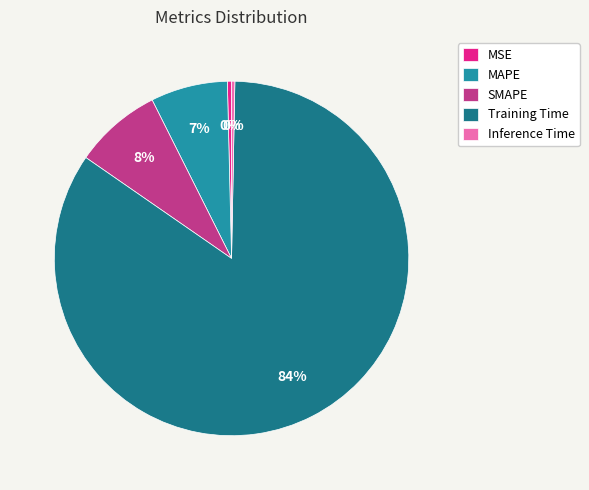

How many slices are in this pie chart?

5